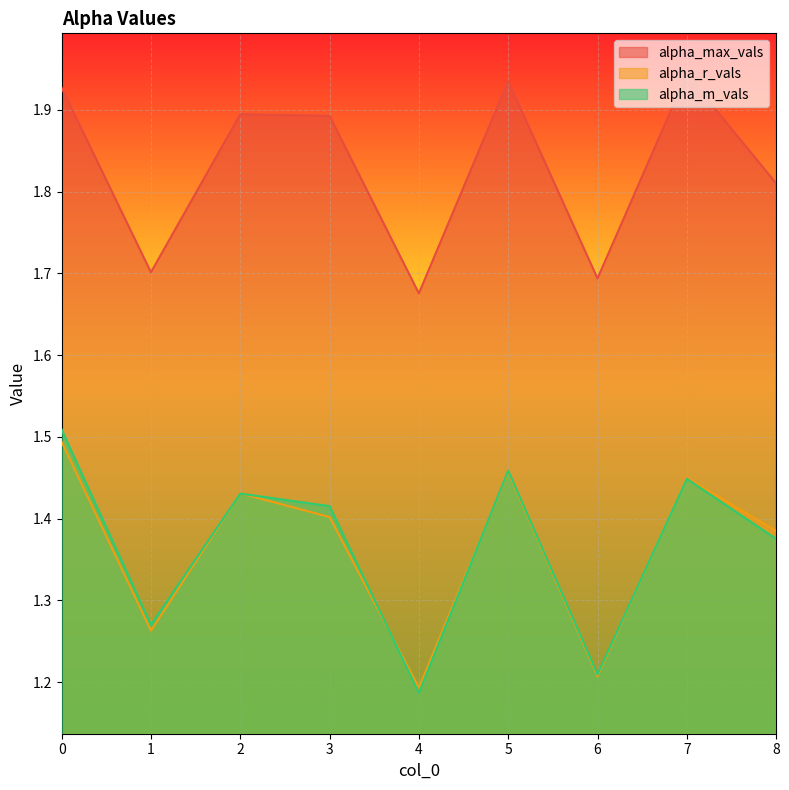

In alpha_max_vals, how many points are higher than both neighbors (excluding endpoints)?

3